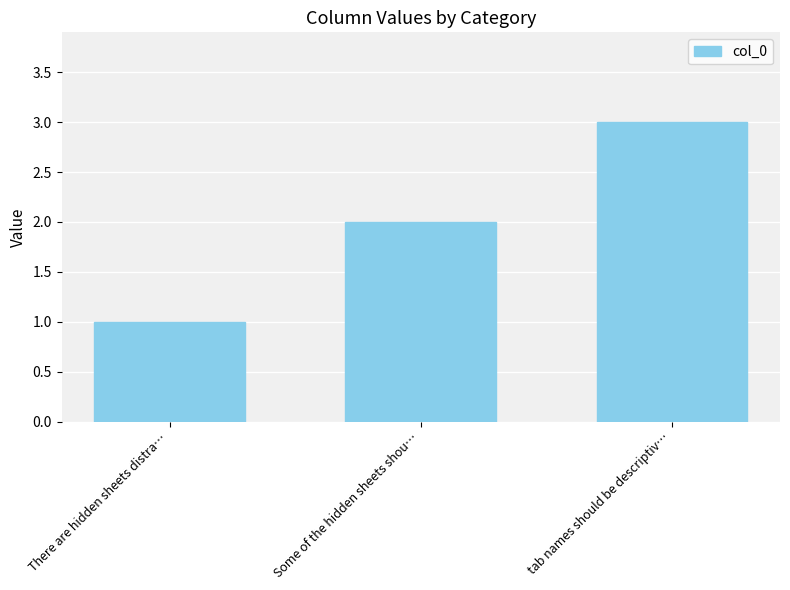

What is the ratio of the value at There are hidden sheets distra… to the value at Some of the hidden sheets shou…?

0.5